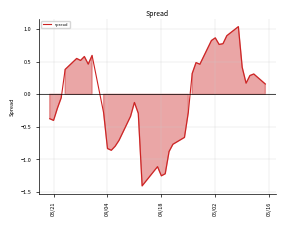

What is the minimum value shown in the chart?

-1.4